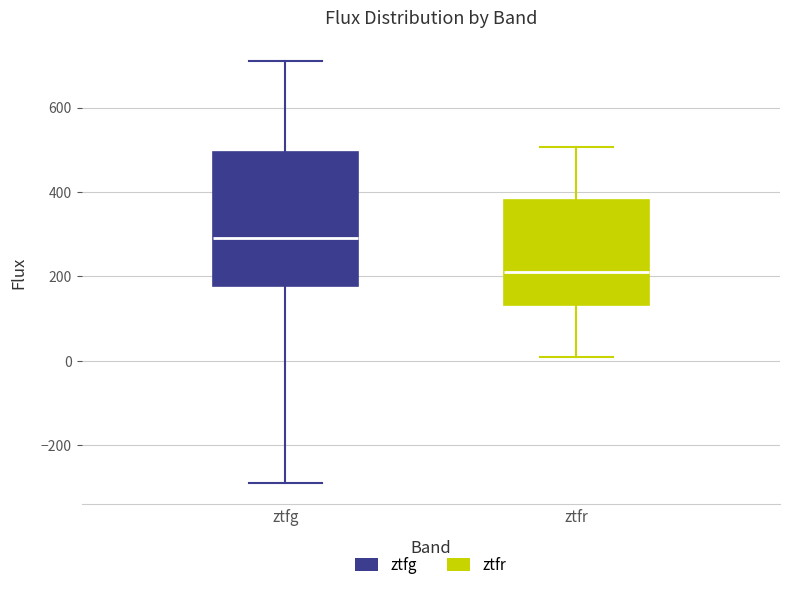

Which box has the highest median line?

ztfg